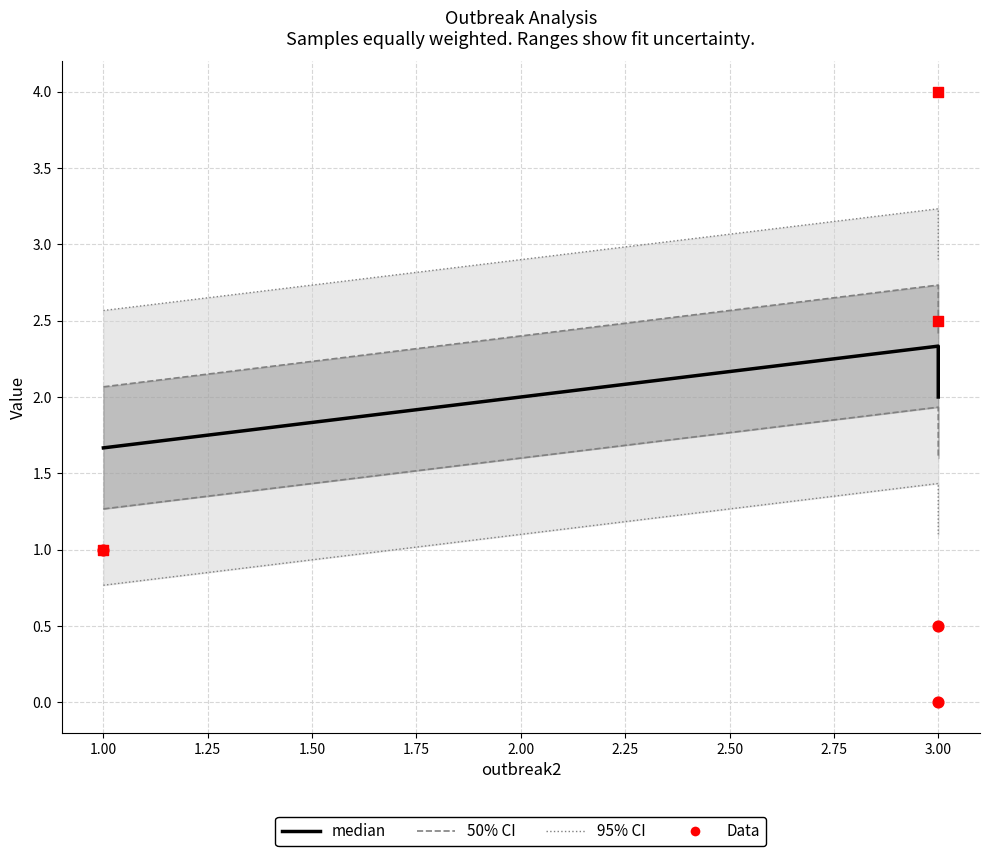

Which series reaches the minimum Y coordinate?

Data (outbreak1)